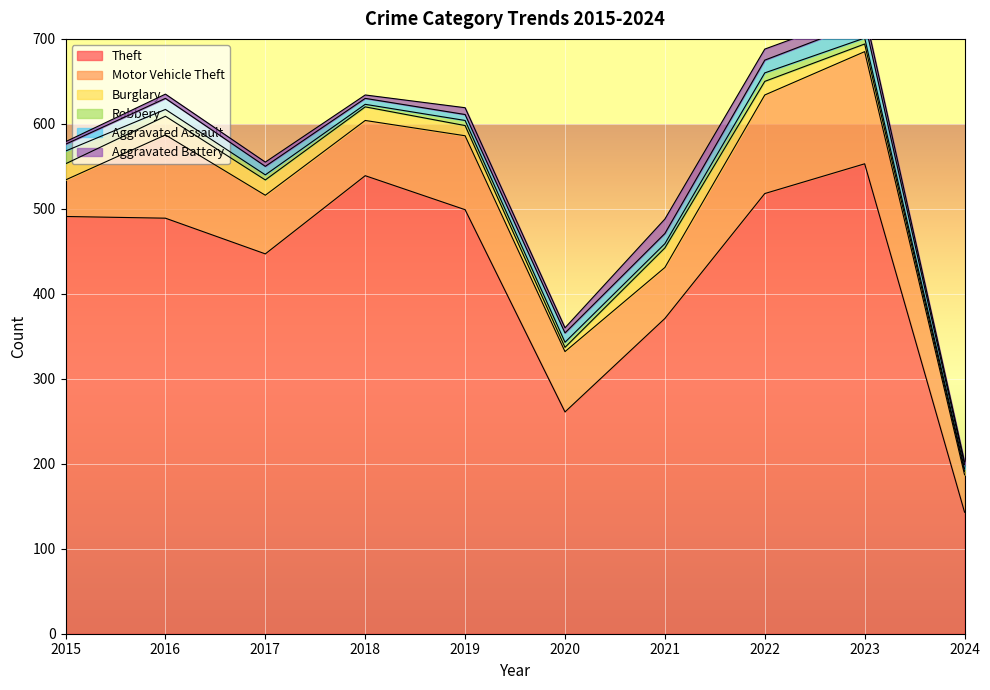

What is the minimum value shown in the chart?

3